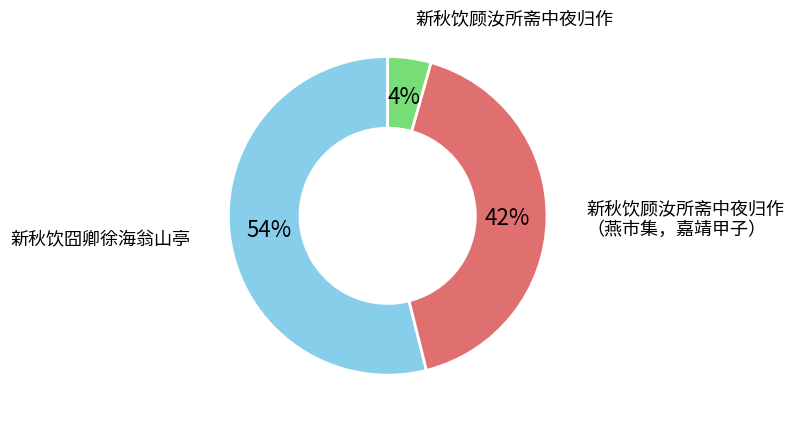

Is there any slice that represents more than half of the pie?

Yes